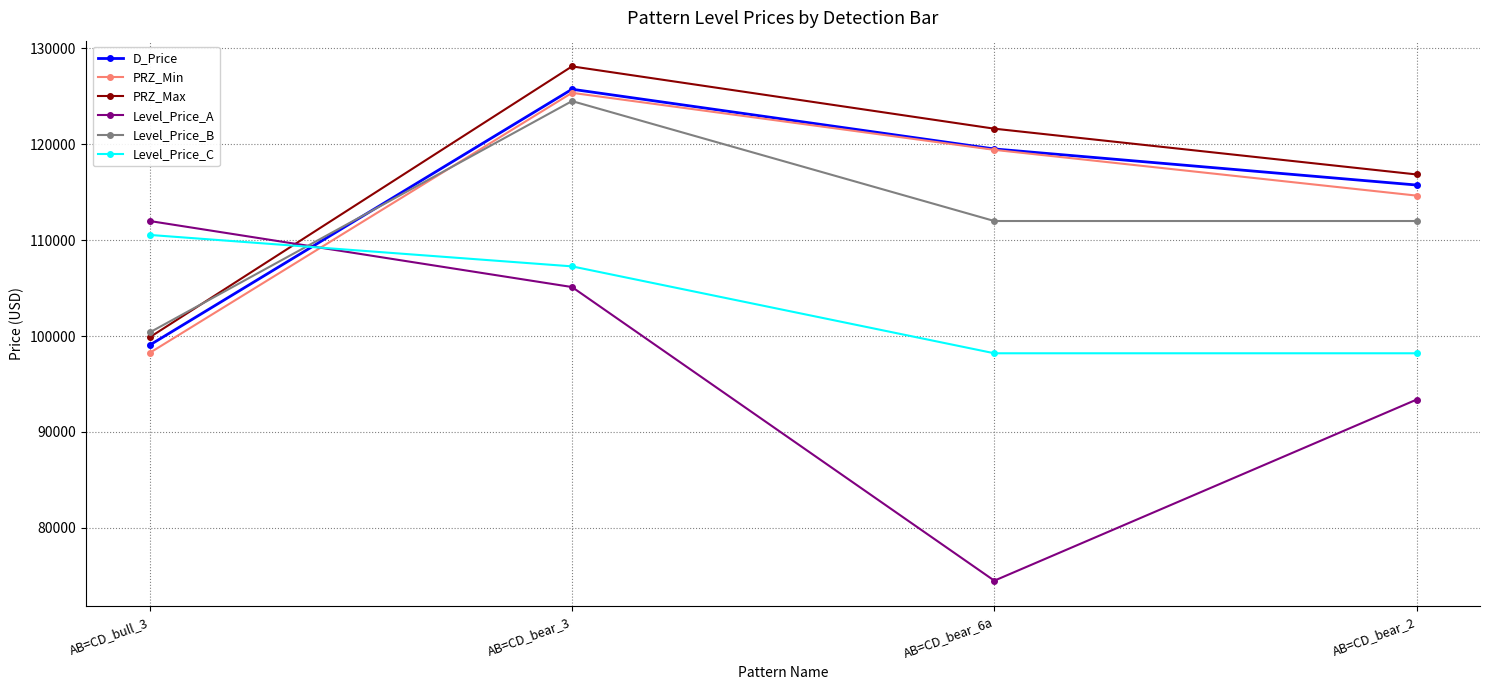

Between AB=CD_bear_6a and AB=CD_bear_2, which series saw the biggest shift?

Level_Price_A